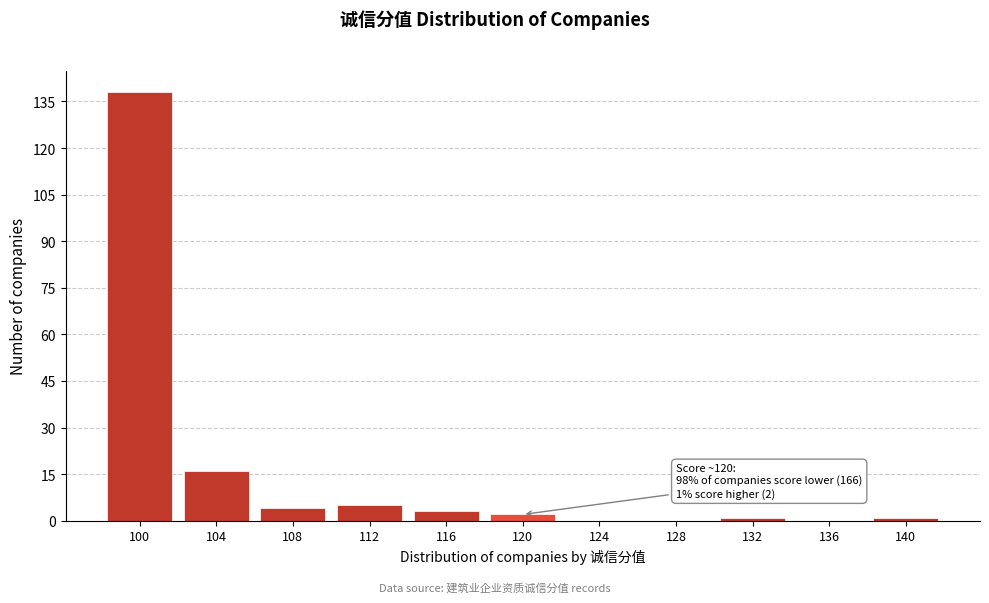

Reading left to right, list all the values displayed in this chart.

100=138	104=16	108=4	112=5	116=3	120=2	124=0	128=0	132=1	136=0	140=1